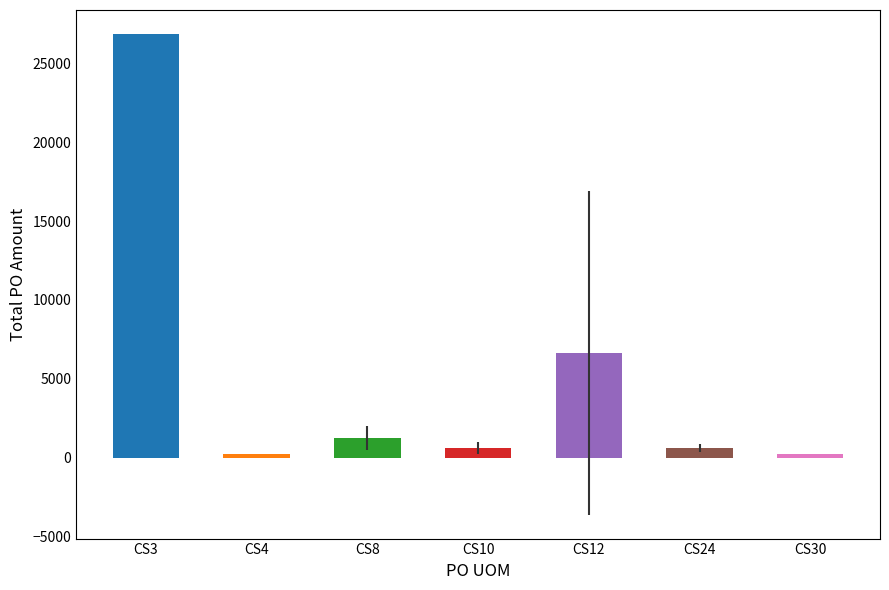

What is the change in value from CS3 to CS24?

-26256.5